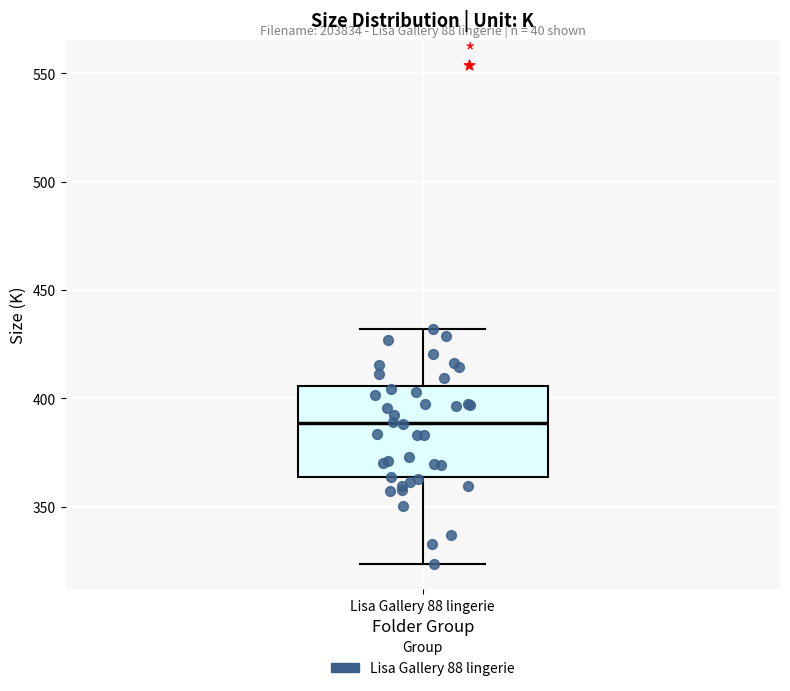

Read this box plot against the y-axis: the position of the median line, the range covered by the box, and the ends of both whiskers. The values are not printed on the chart, so give them approximately, as read against the axis.

median 390, box 365 to 405, whiskers 325 to 430